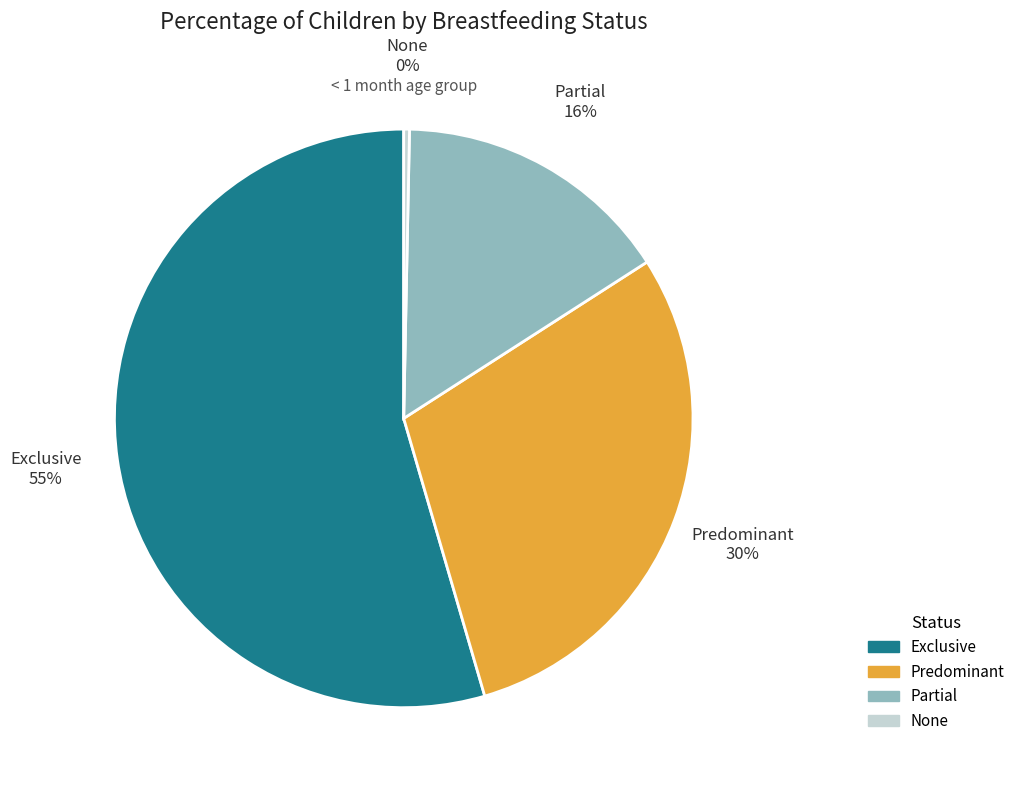

How many slices are in this pie chart?

4